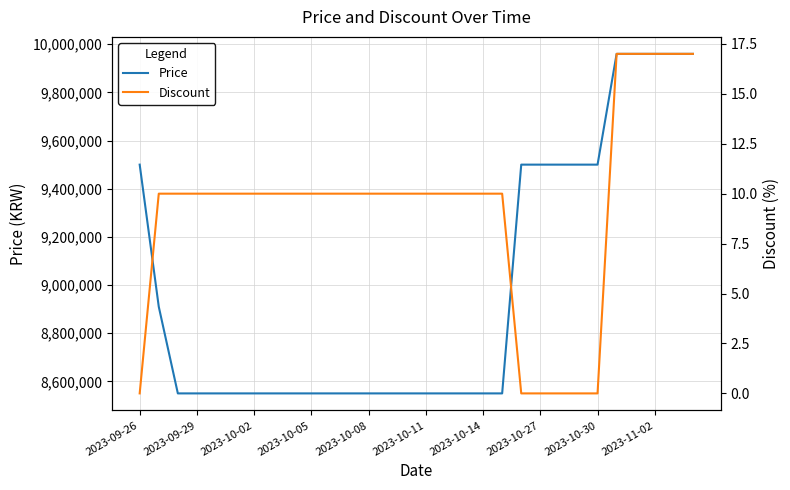

What is the highest value of the Price series?

9960000